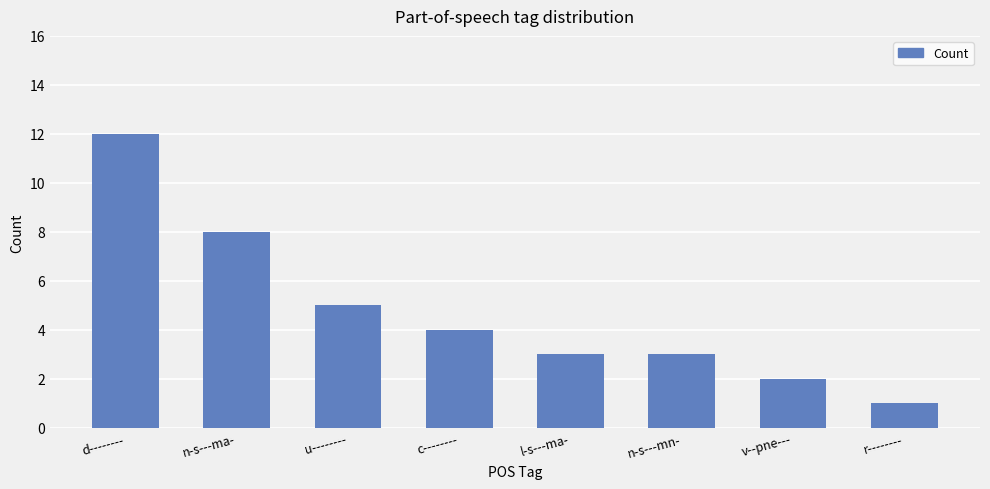

How many data points does each series have?

8